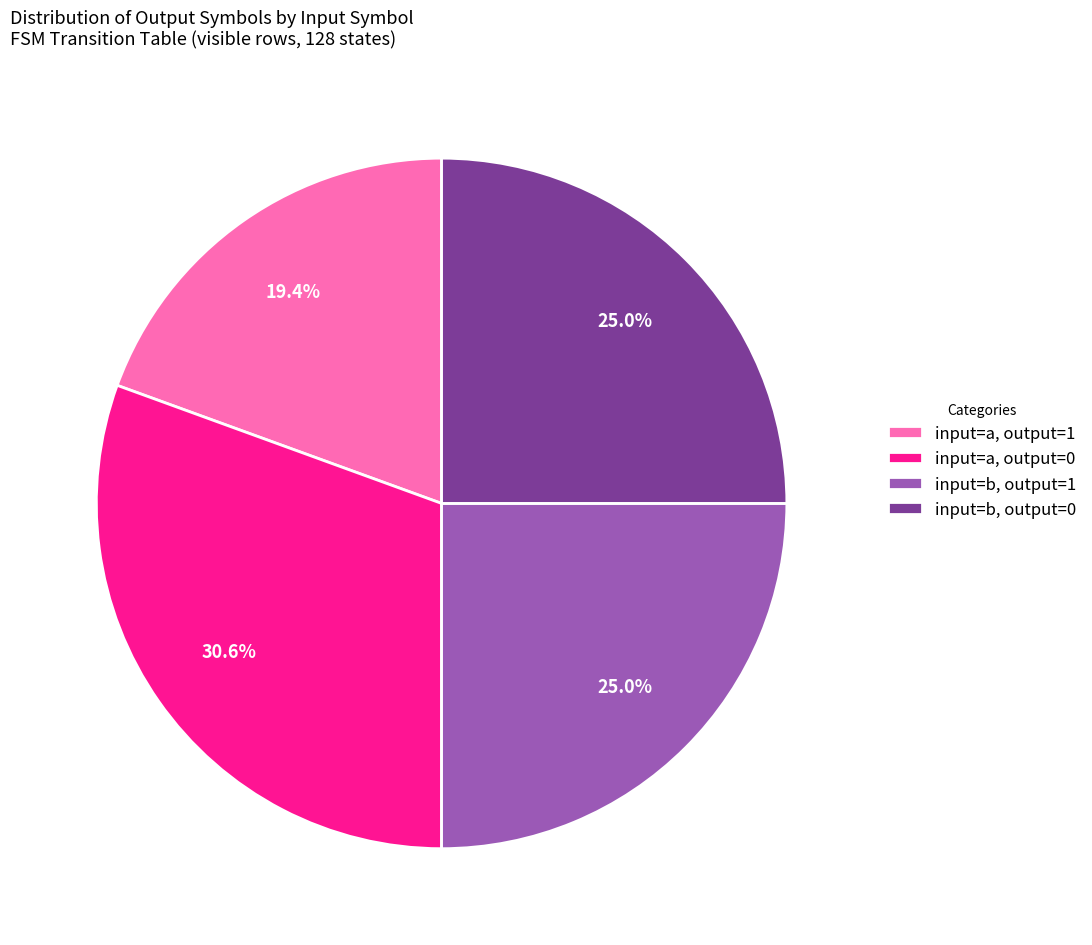

Is there a majority slice in this chart?

No